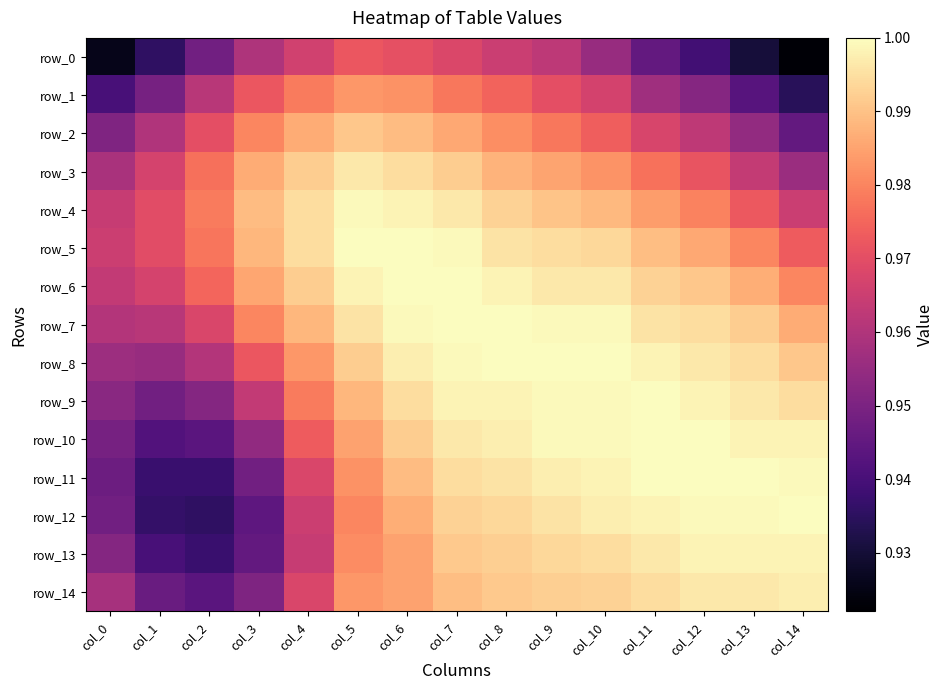

At how many categories does at least one series exceed 0?

15